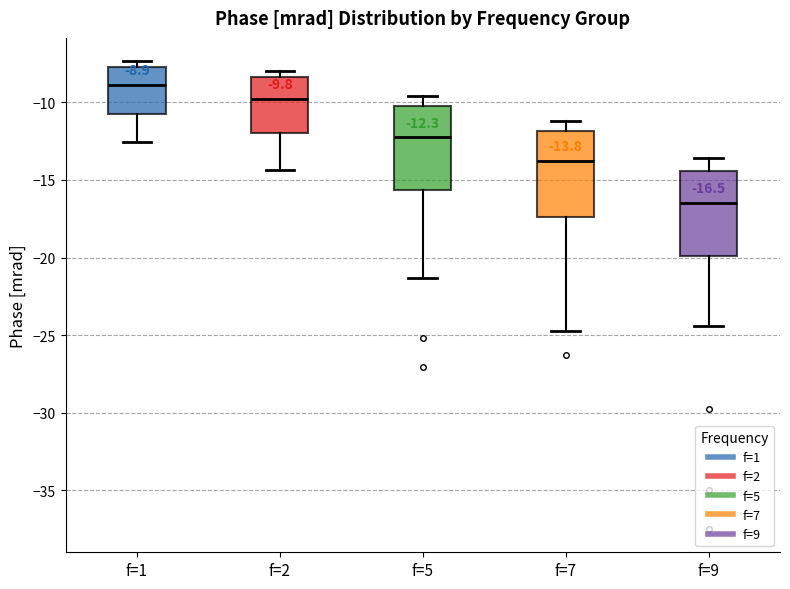

Which box's median line is the highest?

f=1